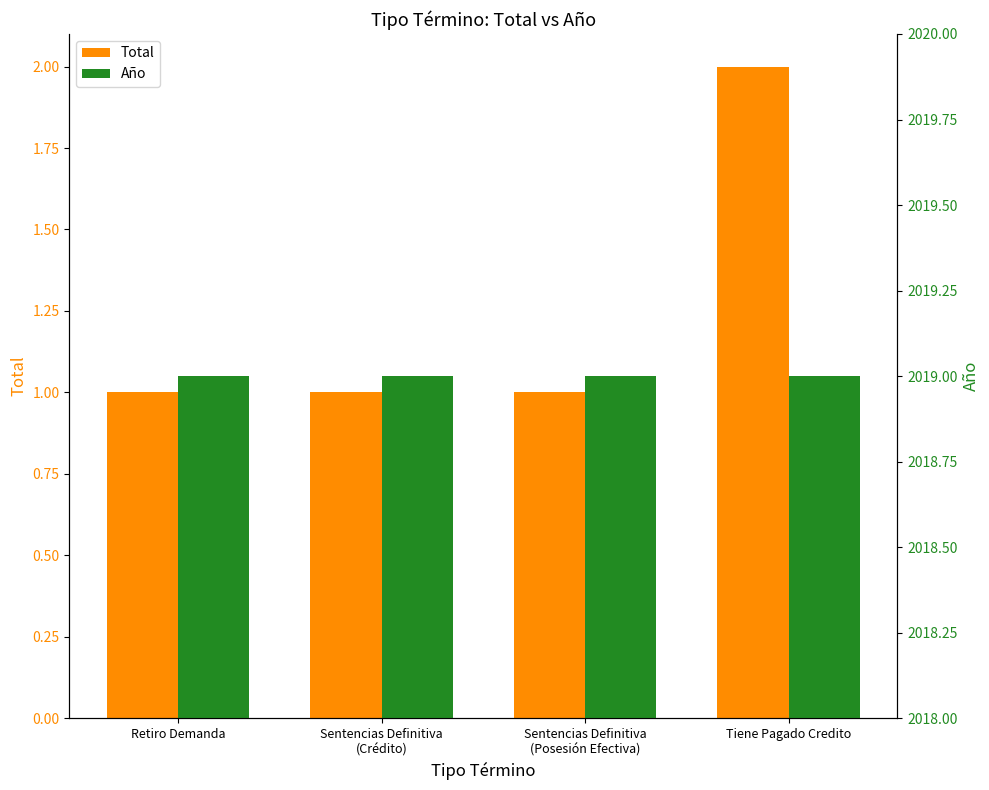

Is it true that Total equals 1 at Retiro Demanda?

True